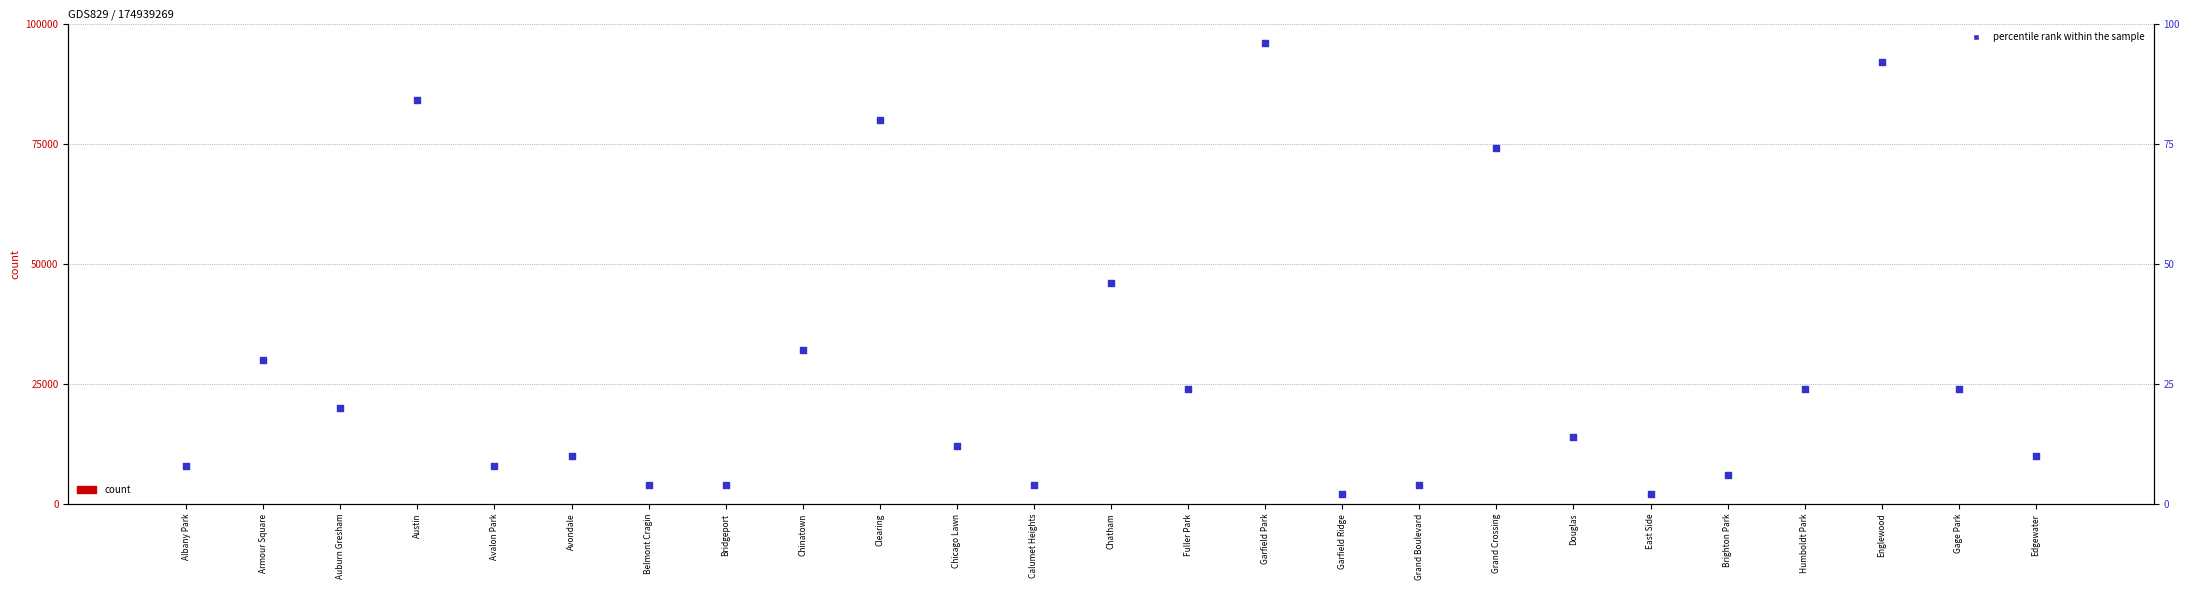

At how many categories does at least one series exceed 43?

6